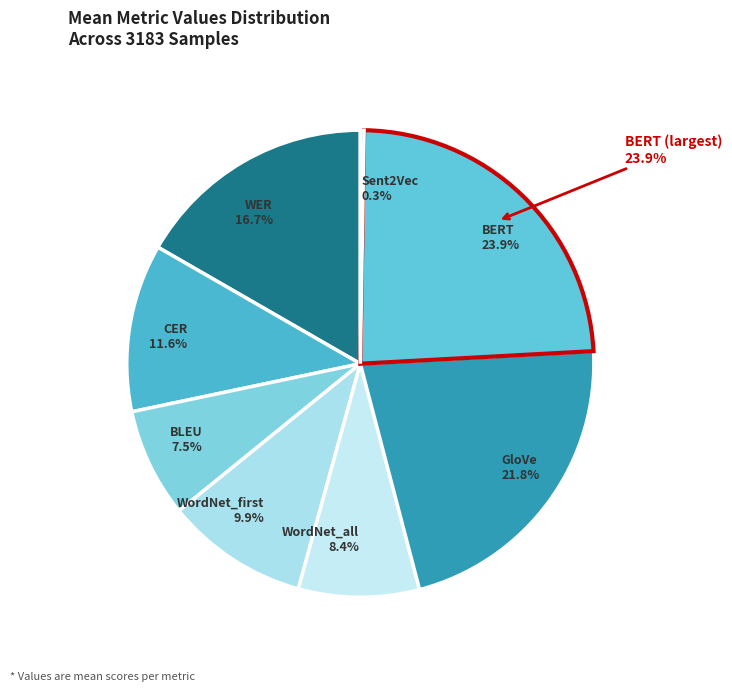

Count the number of slices in the pie.

8